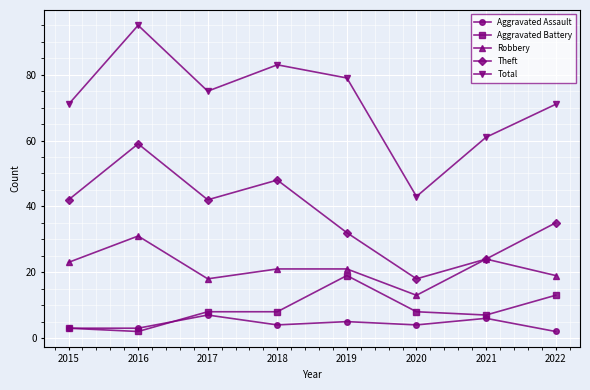

Which series has the largest range (max minus min)?

Total